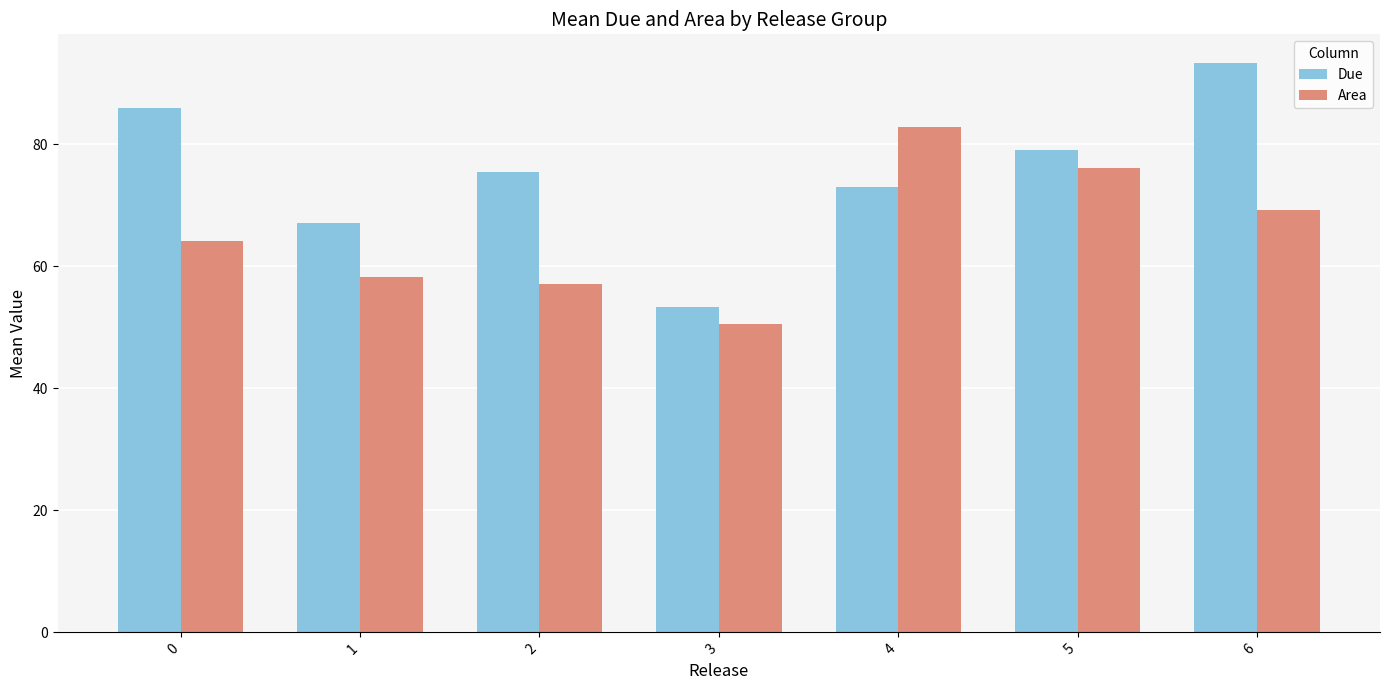

Which category has the lowest value across all series?

3